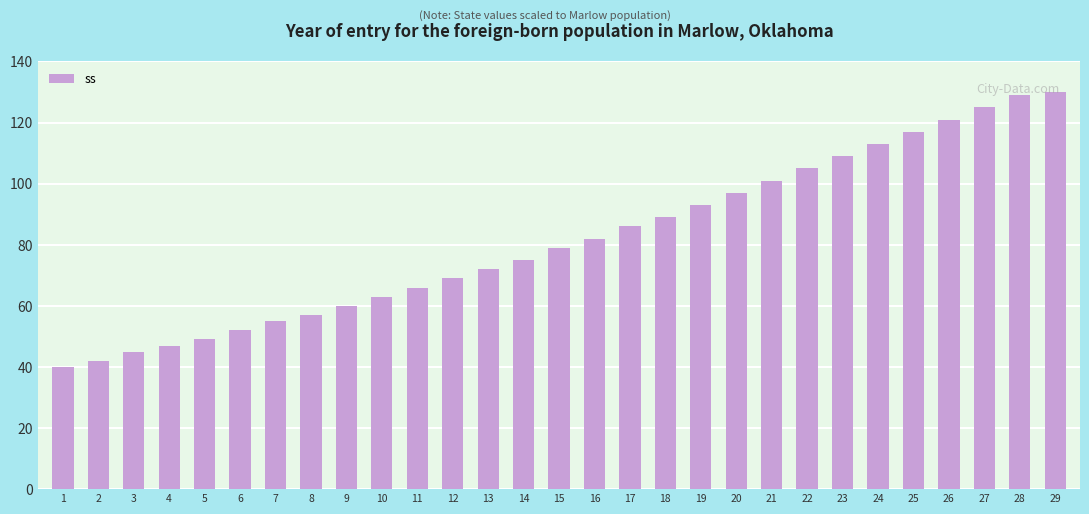

Reading left to right, extract all data points from this chart.

1=40	2=42	3=45	4=47	5=49	6=52	7=55	8=57	9=60	10=63	11=66	12=69	13=72	14=75	15=79	16=82	17=86	18=89	19=93	20=97	21=101	22=105	23=109	24=113	25=117	26=121	27=125	28=129	29=130